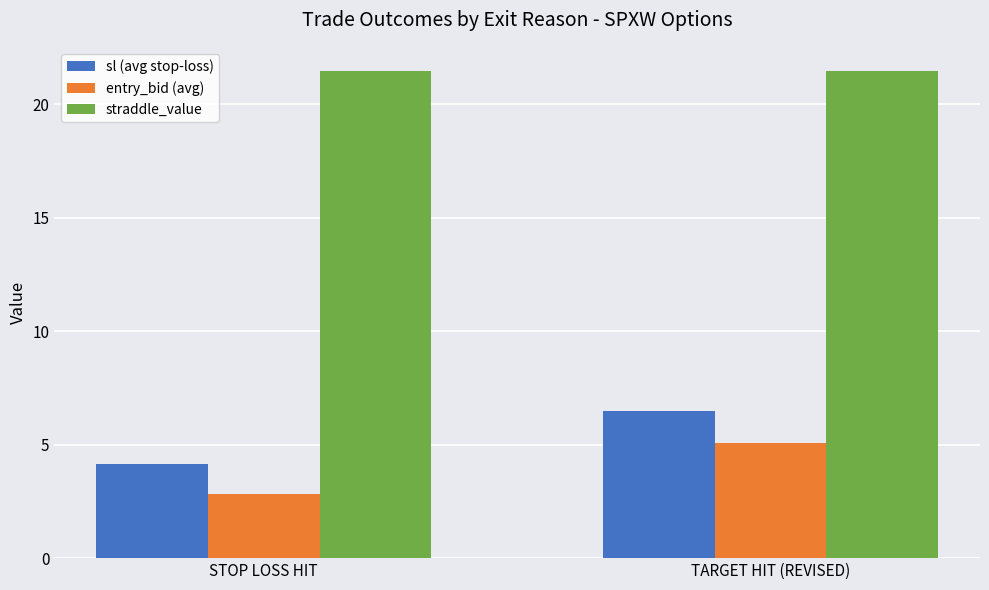

What is the average value of the sl (avg stop-loss) series?

5.3